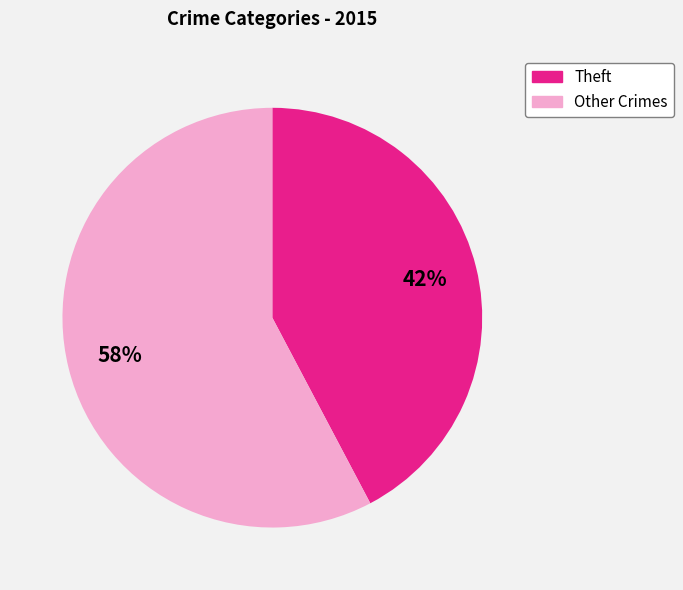

Does any single category account for the majority?

Yes